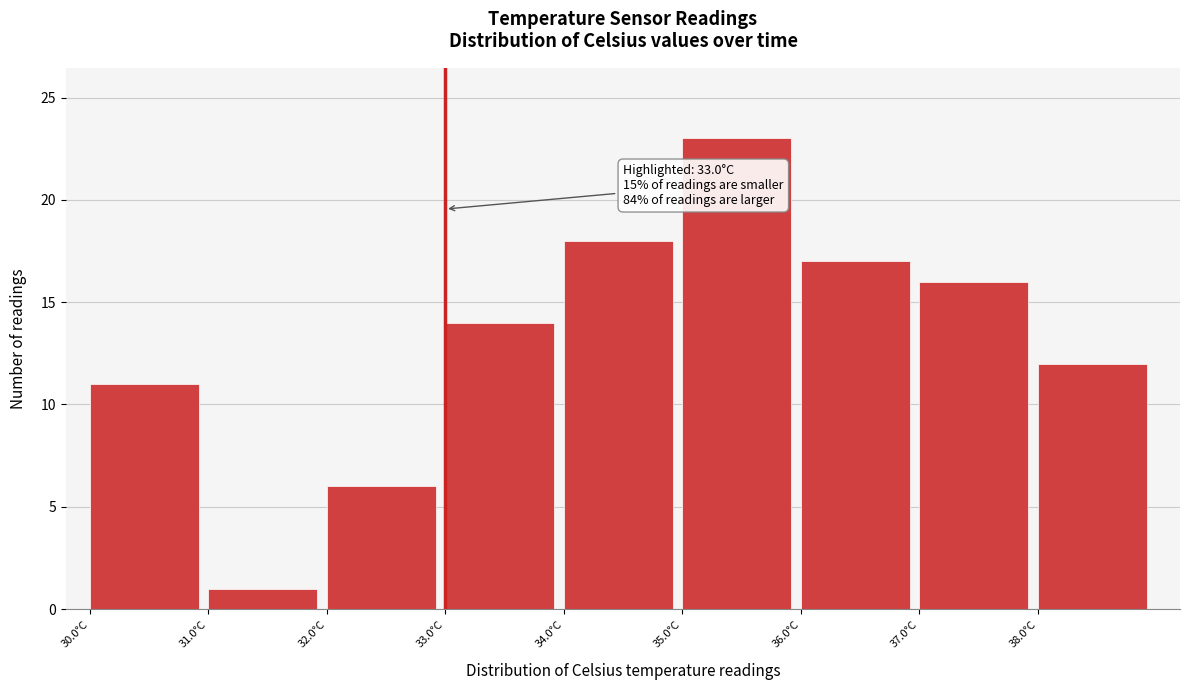

Over which range of the x-axis is the bar tallest?

35 to 36